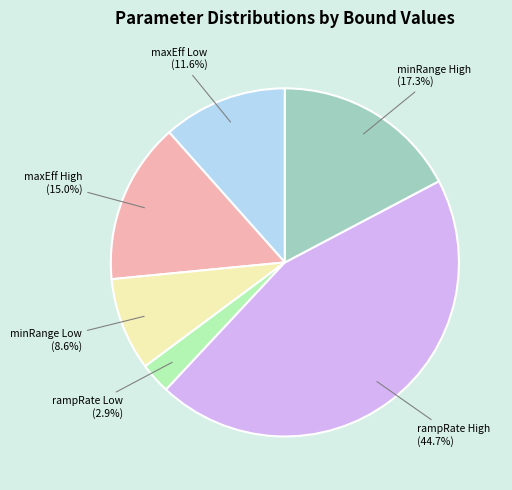

Combined, do minRange High and maxEff High account for over 50%?

No